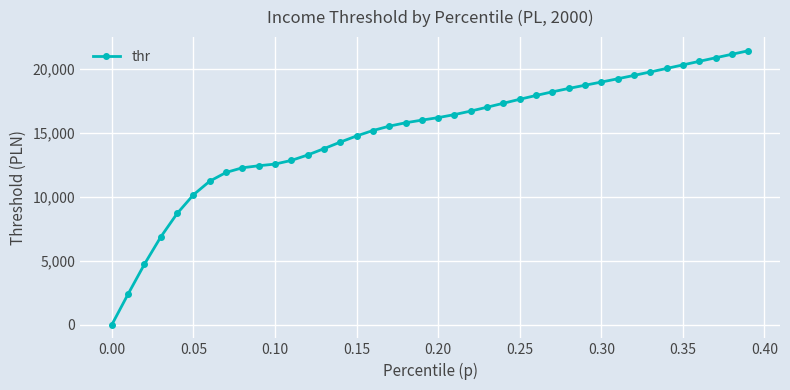

How many lines are shown in the chart?

1